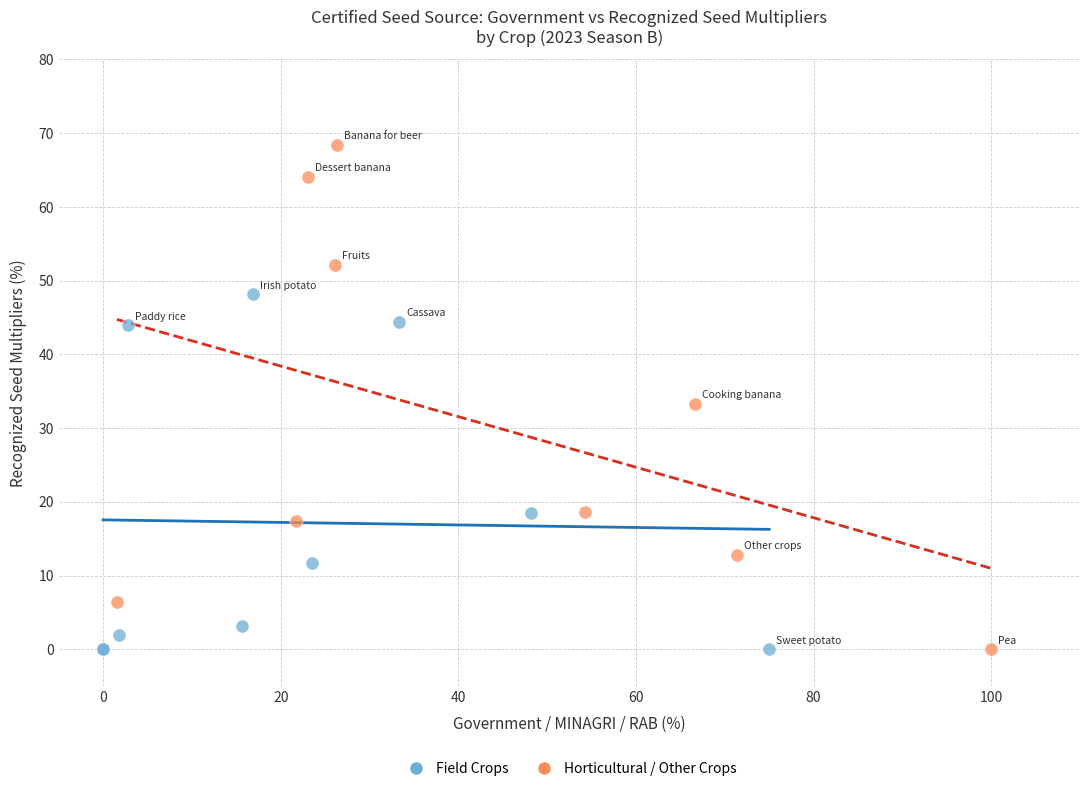

Which series reaches the maximum Y coordinate?

Horticultural / Other Crops